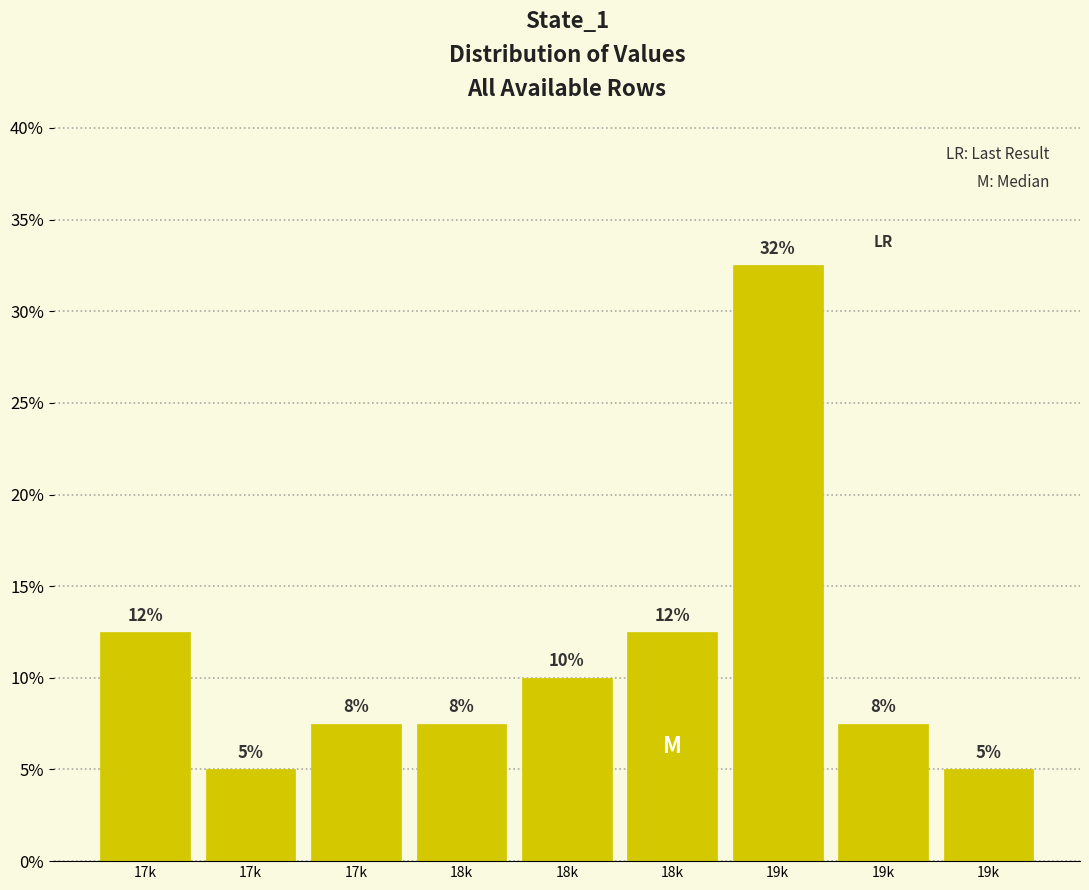

Are the bars horizontal?

No